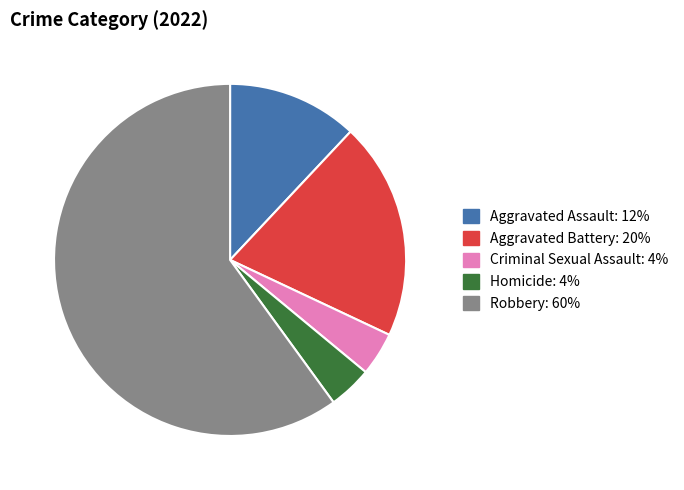

Which has a higher value, Aggravated Assault or Homicide?

Aggravated Assault